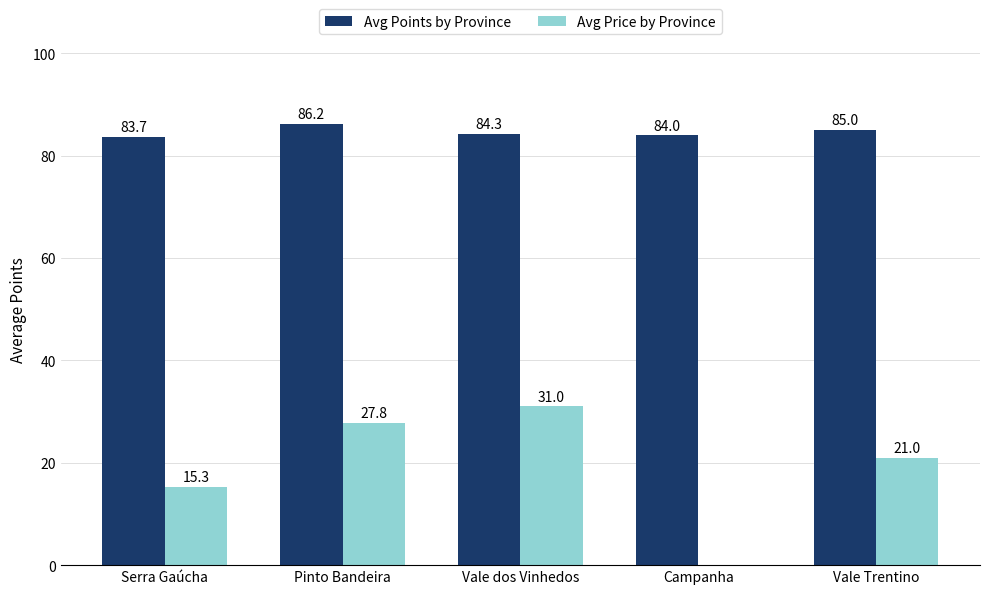

What is the total value across all series at Campanha?

84.0